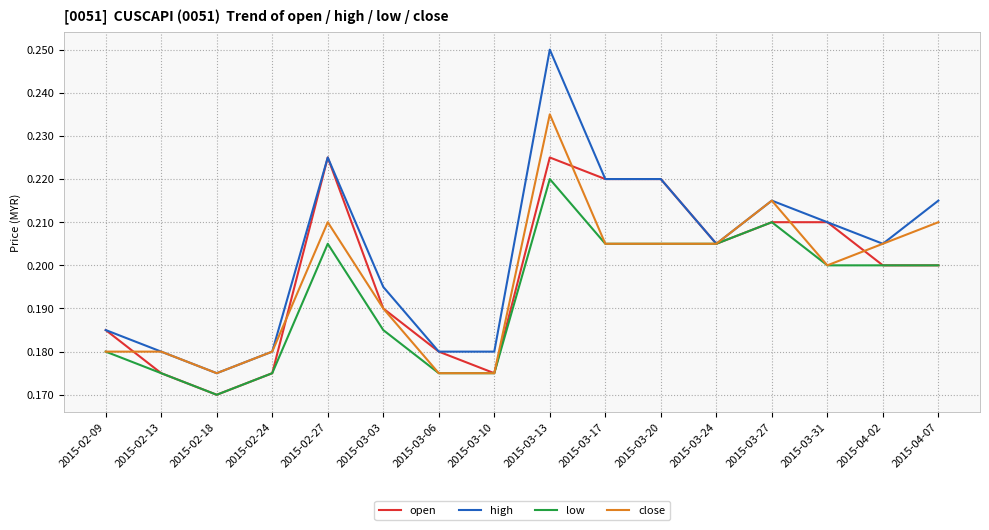

How many close values are between 0 and 1?

16